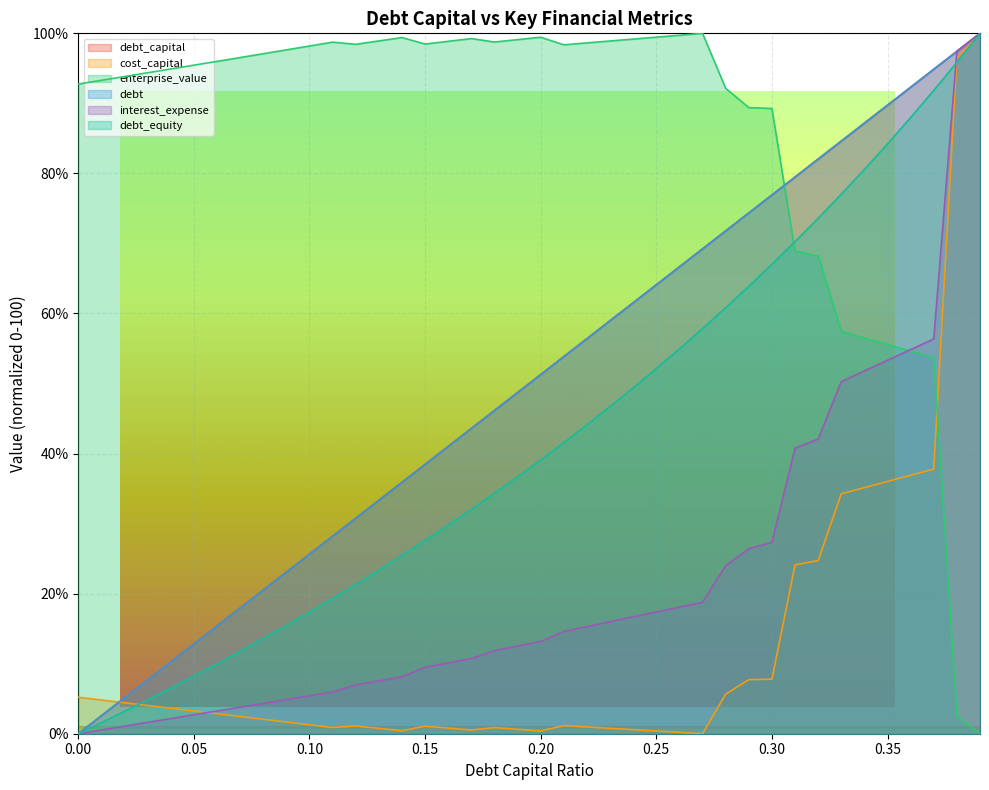

What position from the left is 0.08?

9